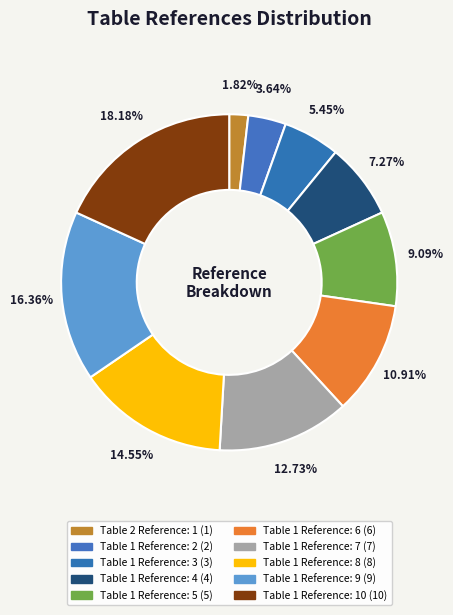

What is the ratio of the value at Table 1 Reference: 7 to the value at Table 1 Reference: 3?

2.3